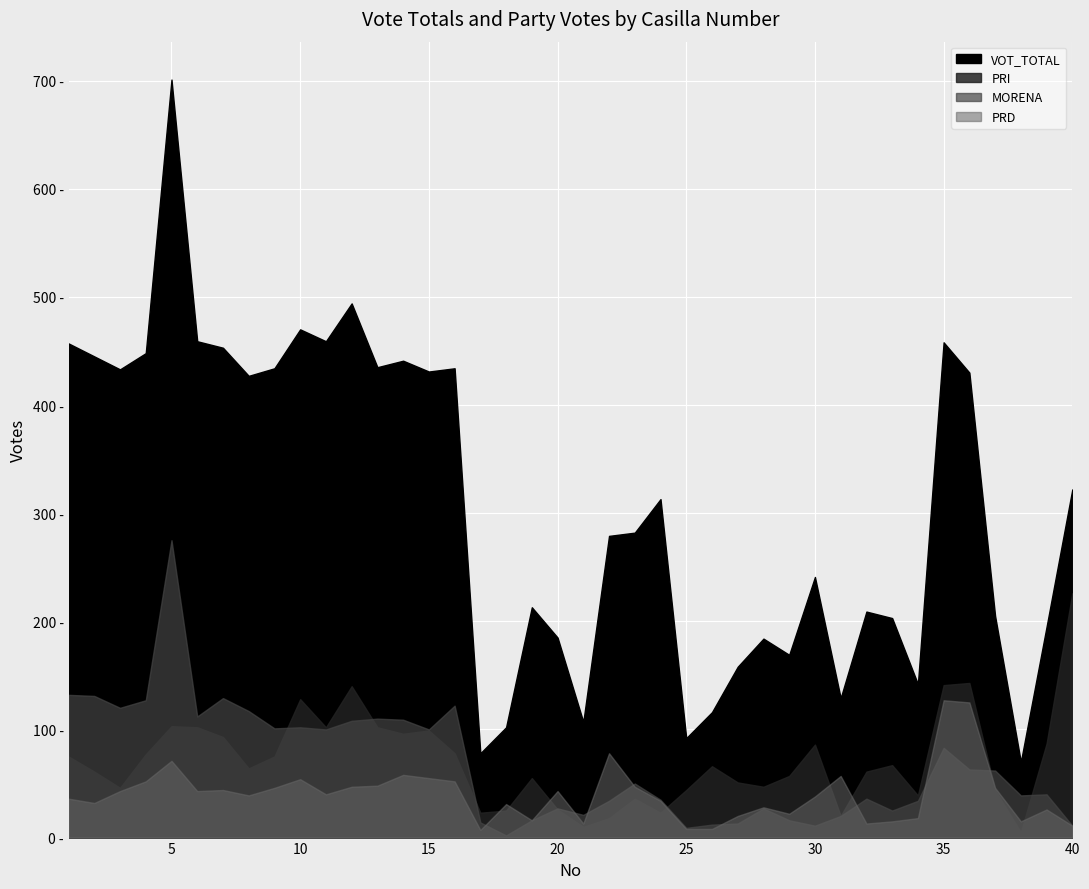

What is the smallest value displayed?

2